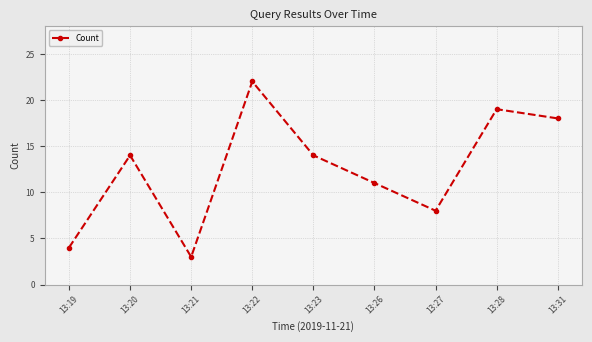

Which category has the highest value across all series?

13:22